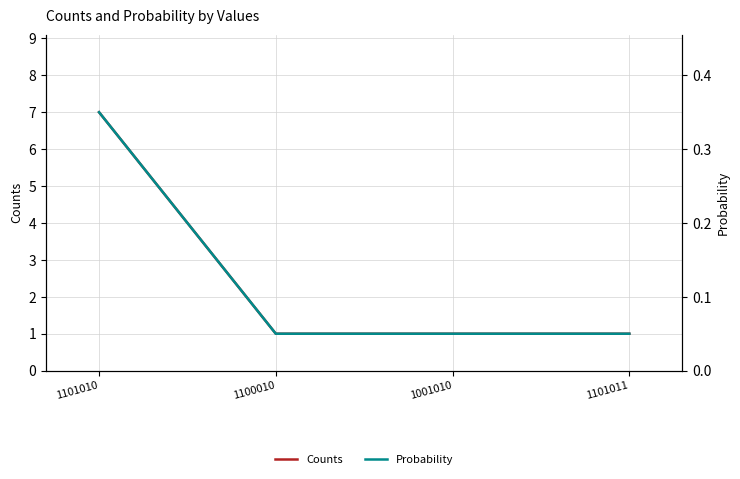

What is the sum of the Counts values at 1101010 and 1100010?

8